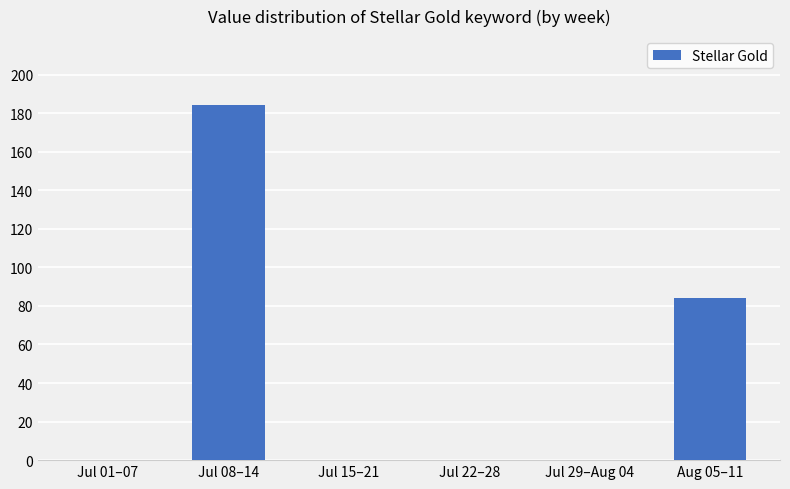

Reading left to right, extract all data points from this chart.

Jul 01–07=0	Jul 08–14=184	Jul 15–21=0	Jul 22–28=0	Jul 29–Aug 04=0	Aug 05–11=84